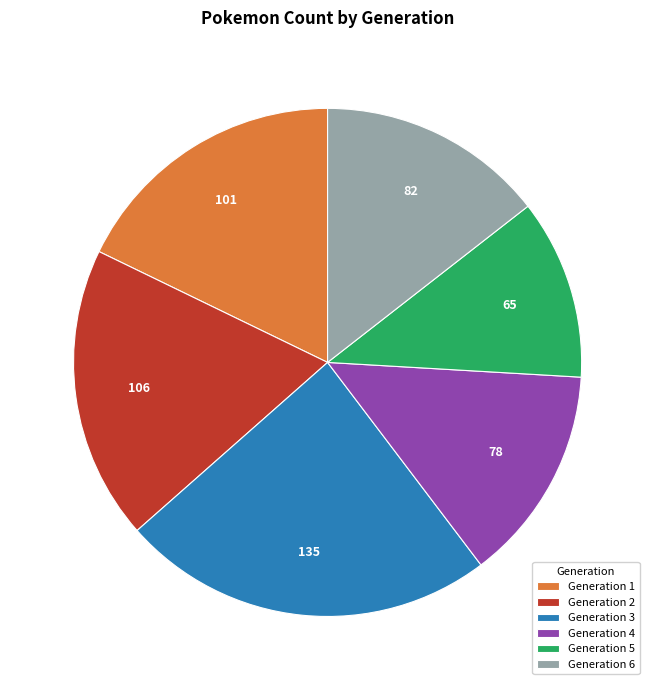

True or false: Generation 6 accounts for 1% of the total.

False